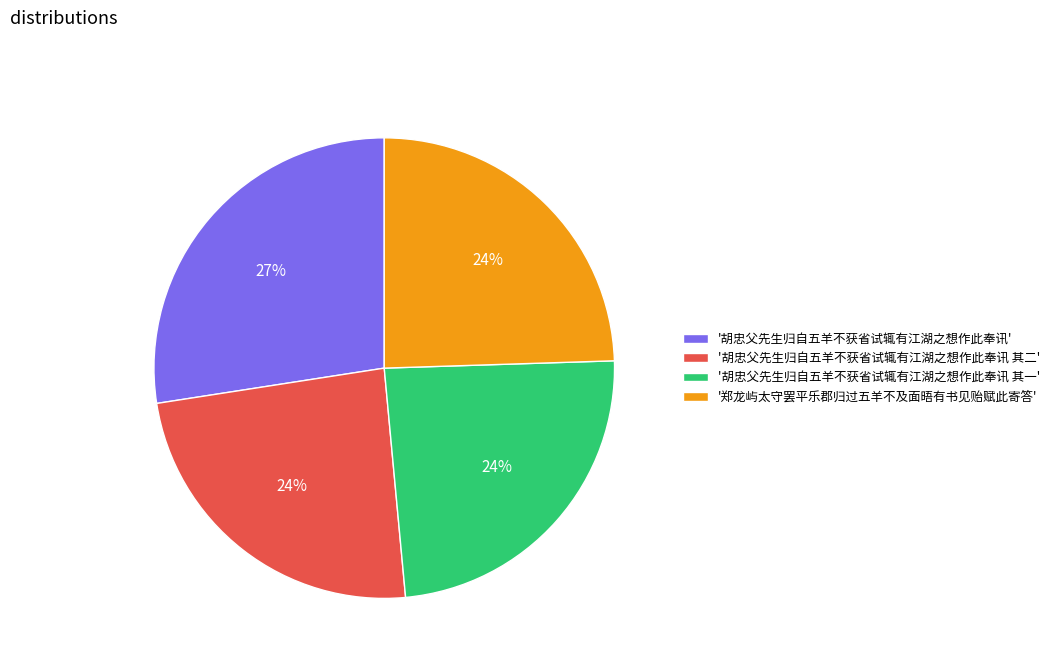

How many slices are in this pie chart?

4